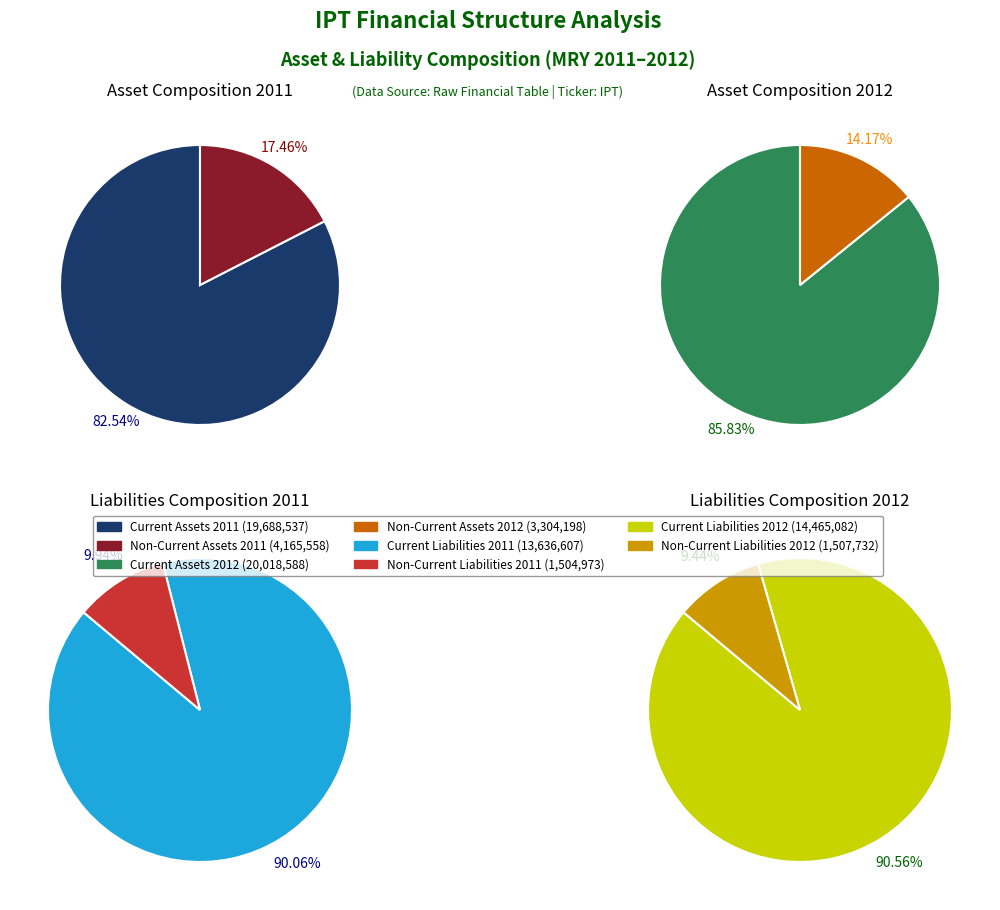

How many segments does this pie chart have?

2